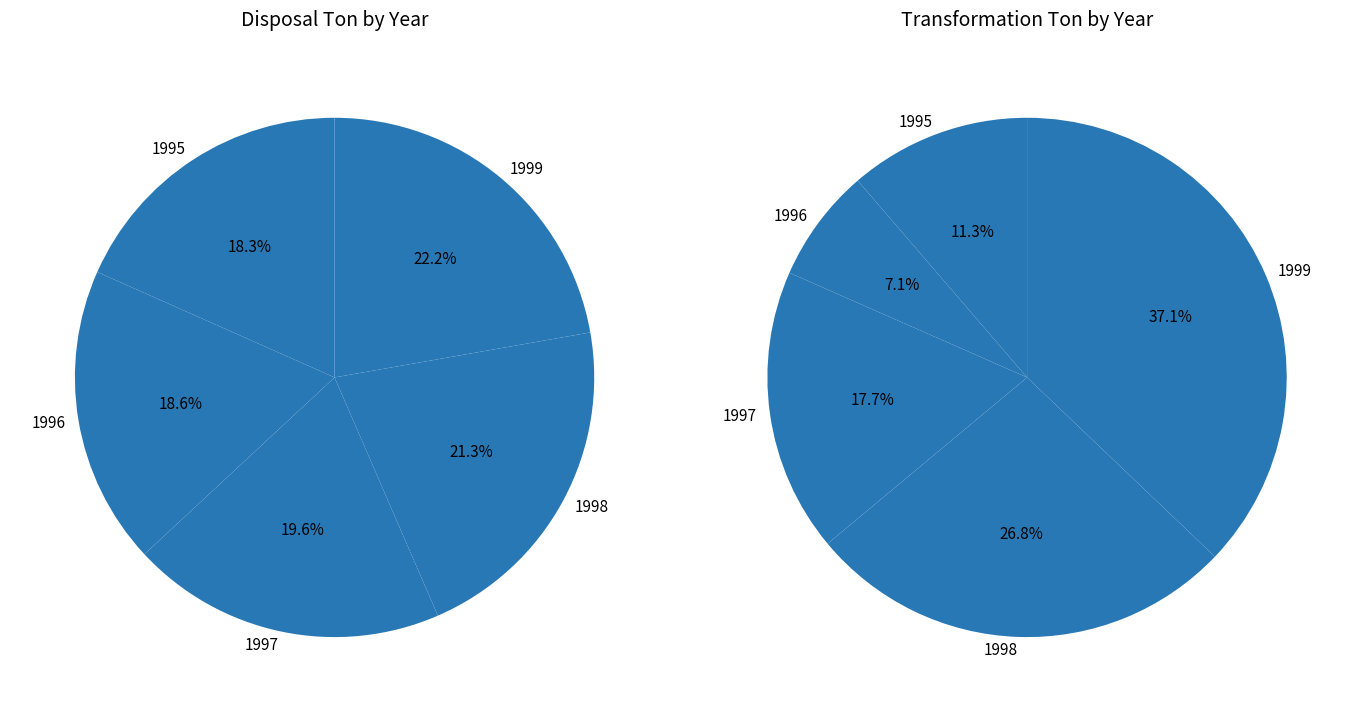

Rank the series by their maximum value, from lowest to highest.

Transformation Ton, Disposal Ton